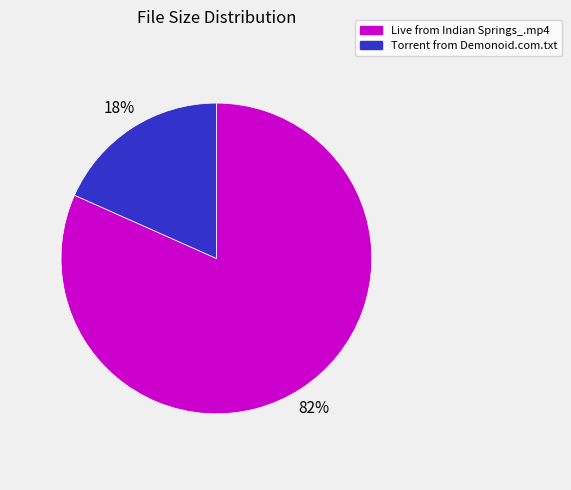

To the nearest percent, what percentage of the pie is Live from Indian Springs_.mp4?

82%